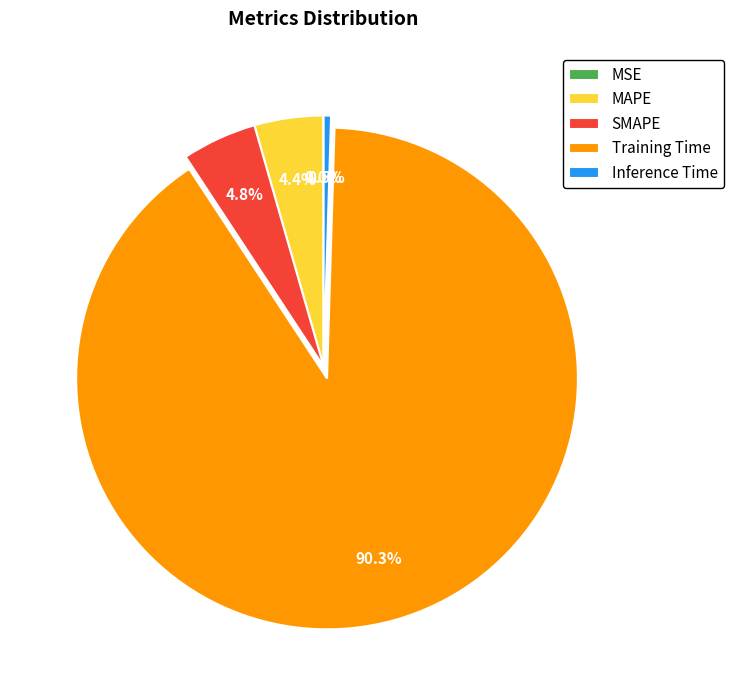

Do SMAPE and Inference Time together represent more than half of the pie?

No